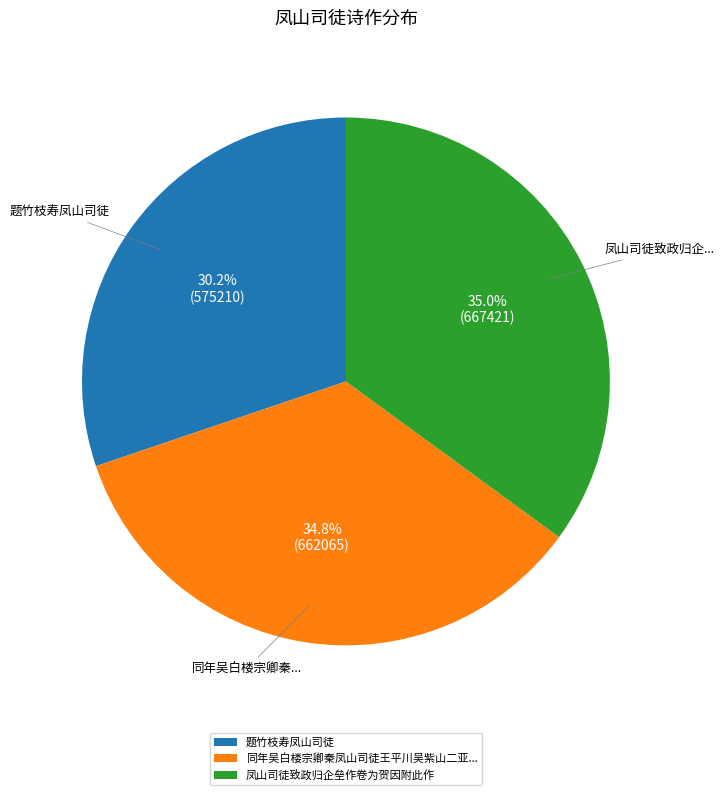

What percentage is the 题竹枝寿凤山司徒 slice, to the nearest percent?

30%